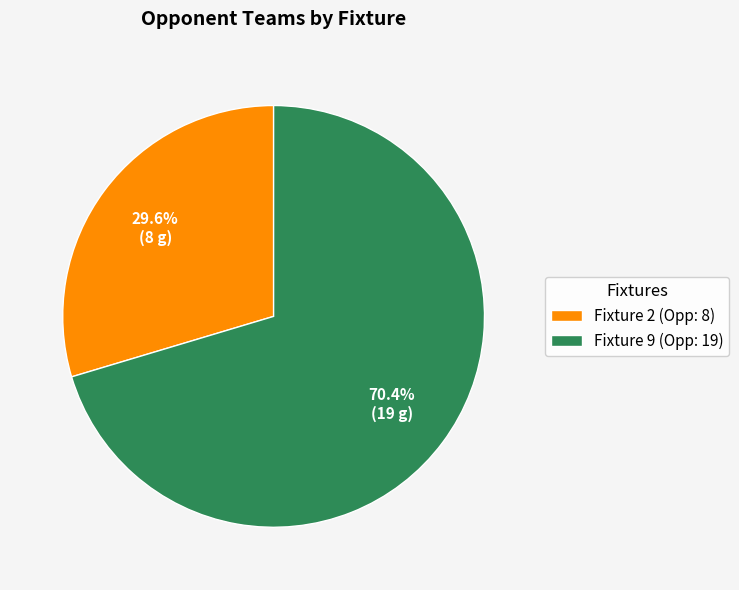

How much of the chart is everything except Fixture 9 (Opp: 19)?

29.6%